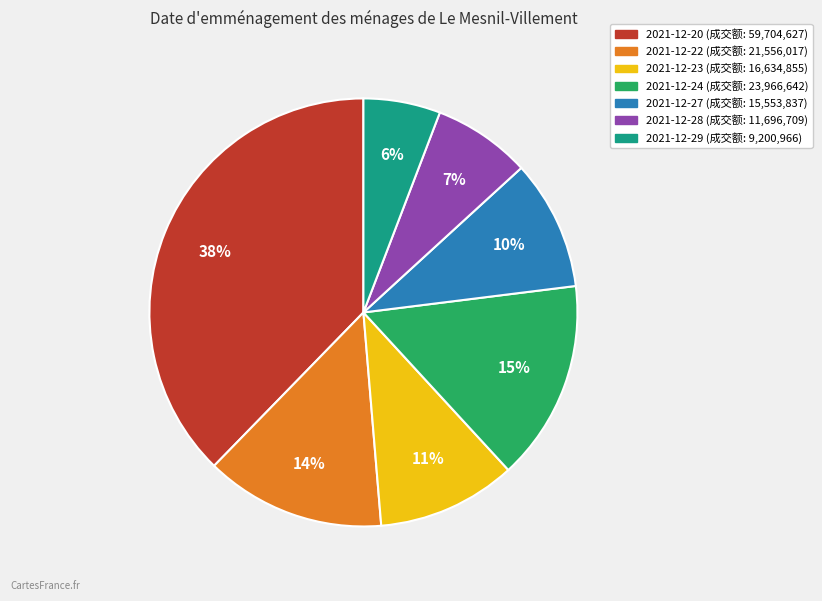

To the nearest percent, what is the average slice percentage?

14%